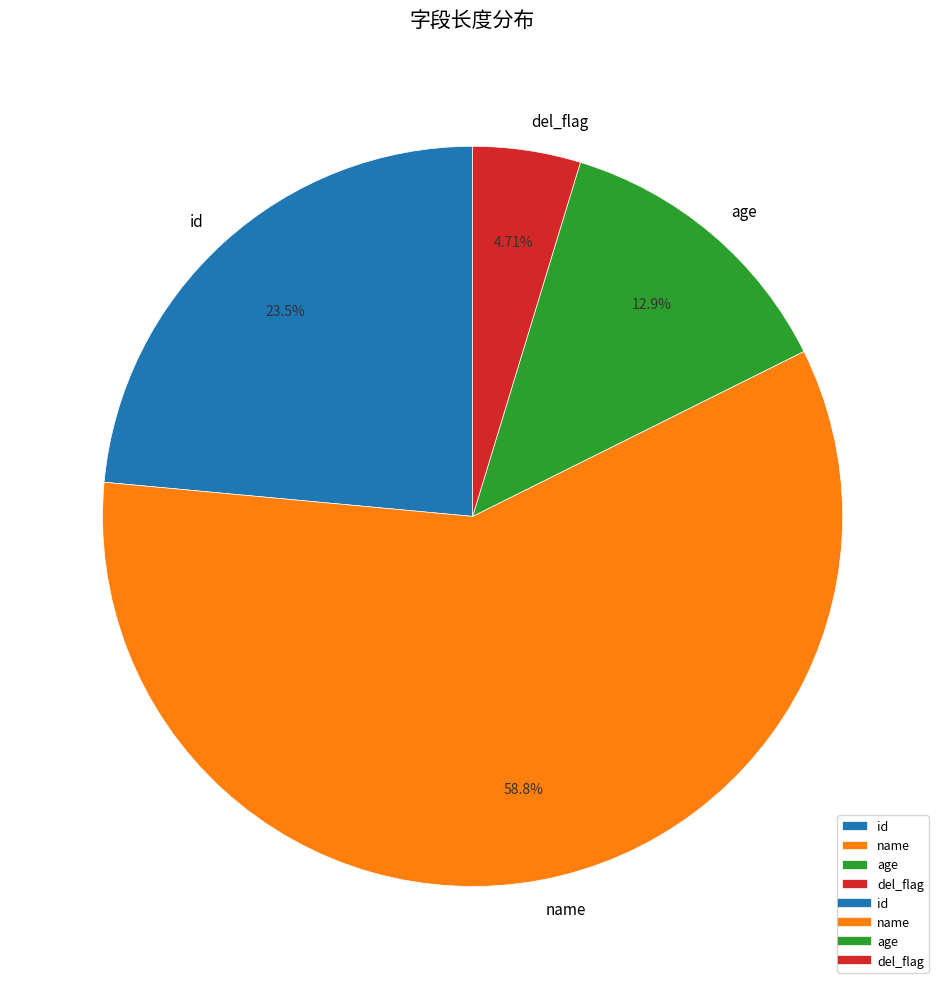

Between name and age, which is larger?

name